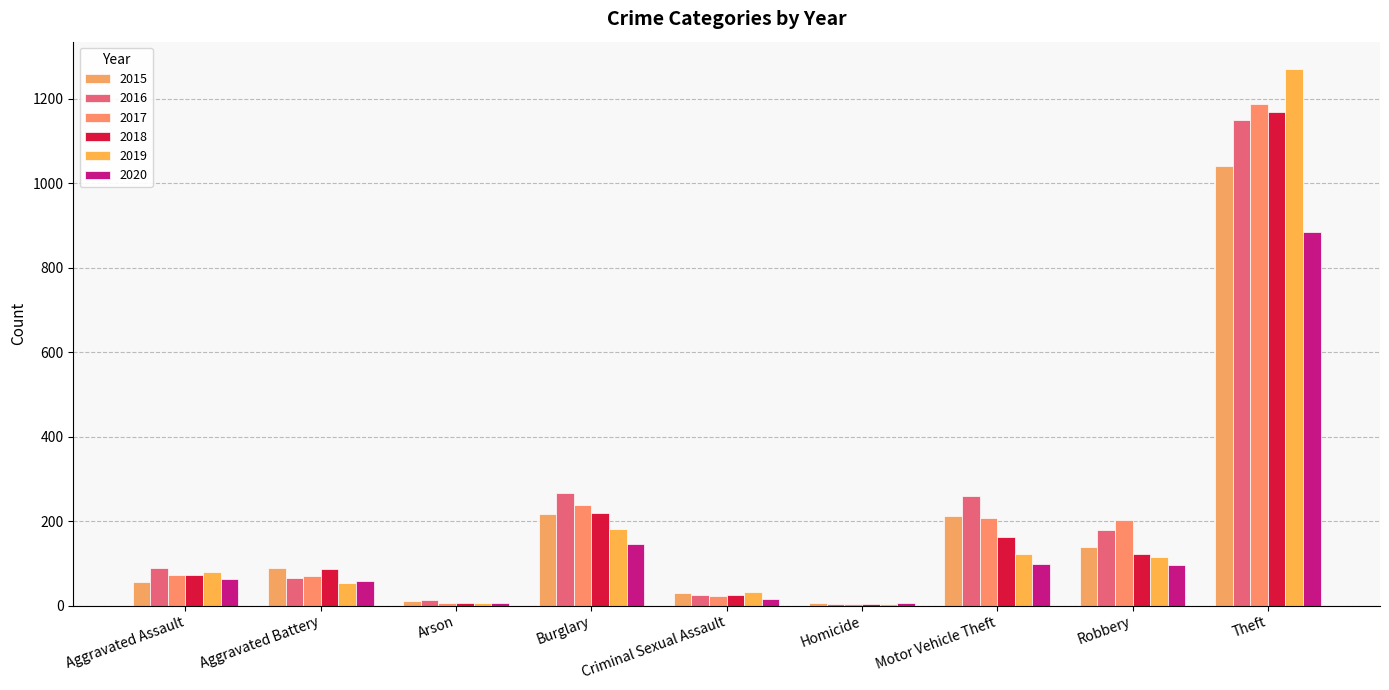

Which category has the lowest value across all series?

Homicide